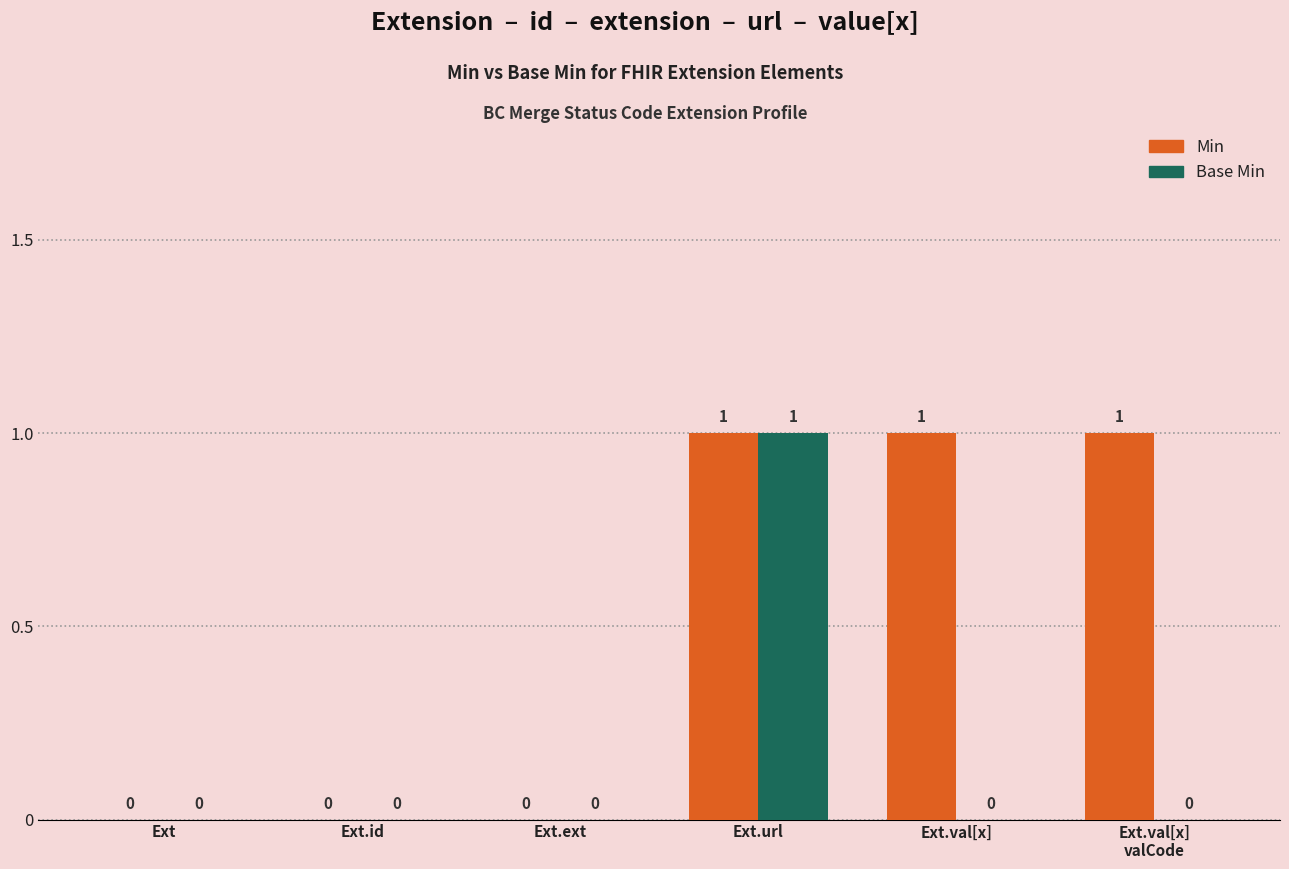

Is it true that Min equals 0 at Ext.id?

True